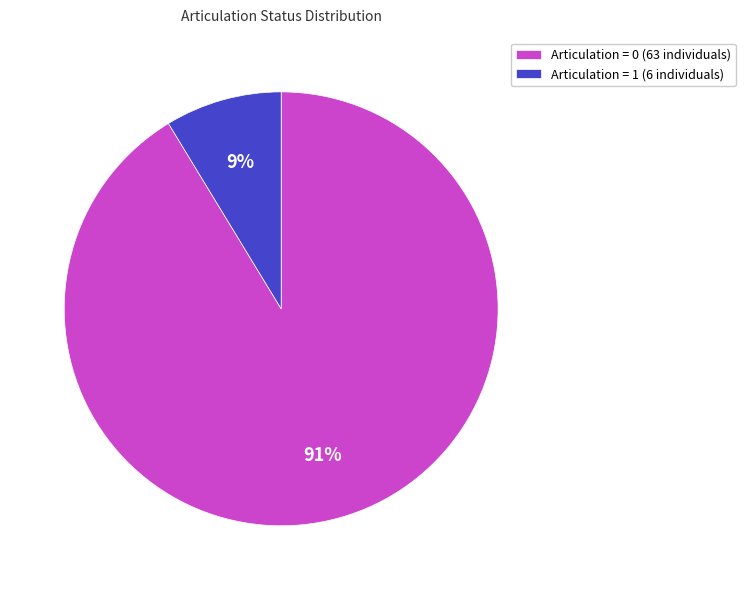

What is the majority slice?

Articulation = 0 (63 individuals)